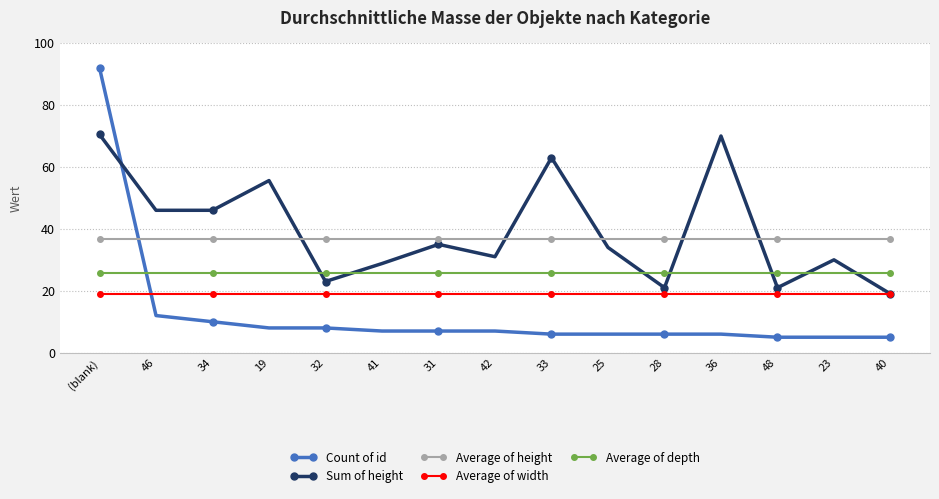

The Average of depth series shows 25.7 at 36. True or false?

True